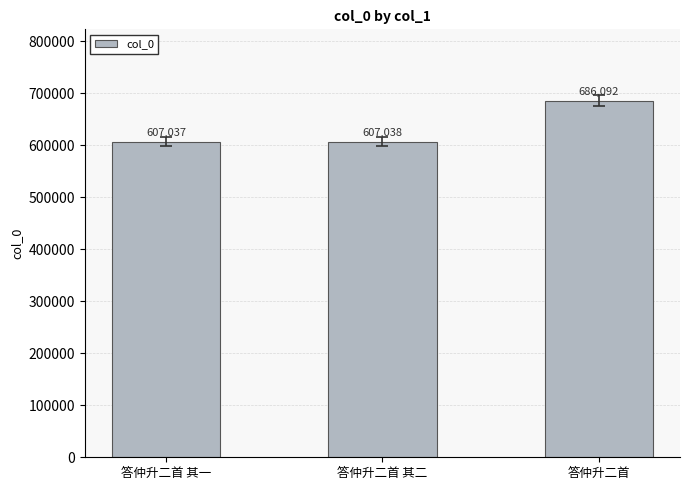

How many values are below 607038?

1